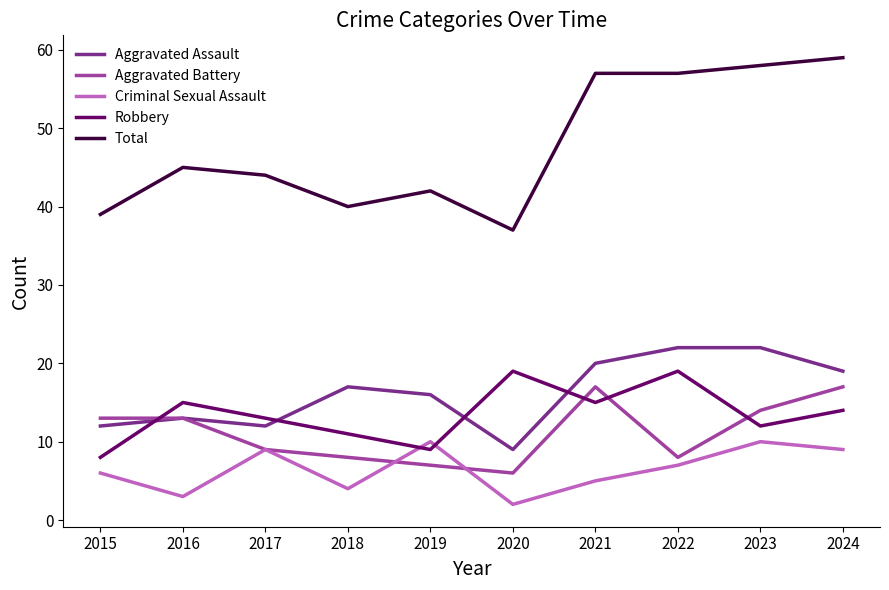

What are all the series names shown in the legend?

Aggravated Assault, Aggravated Battery, Criminal Sexual Assault, Robbery, Total